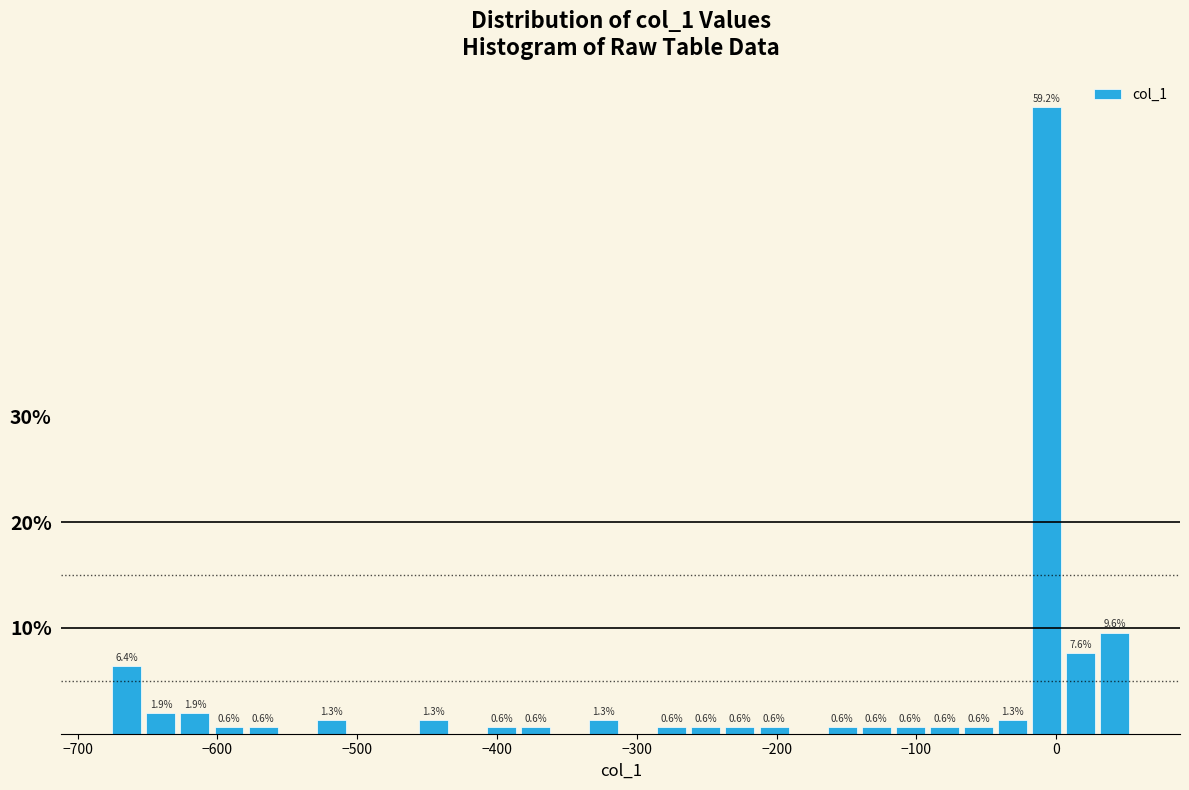

Read against the x-axis, roughly where is the centre of the tallest bar?

-10